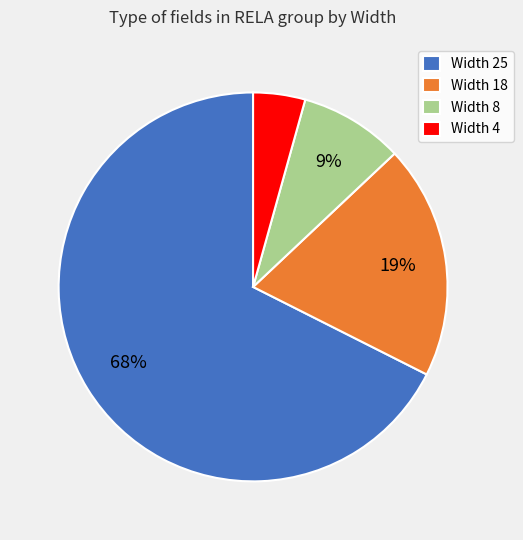

To the nearest percent, what percentage of the pie is Width 18?

19%